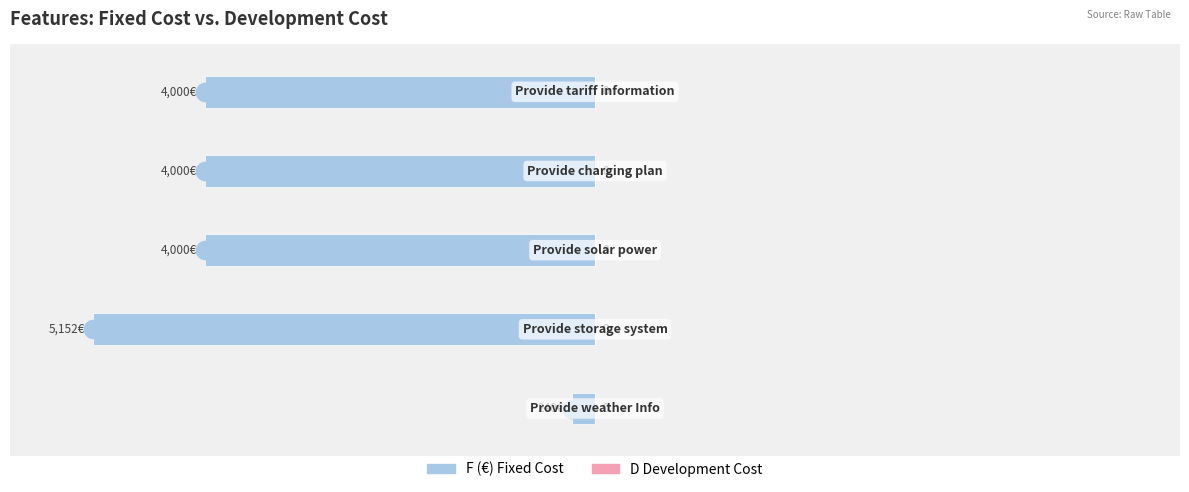

Which series contains the lowest Y value?

F (€)